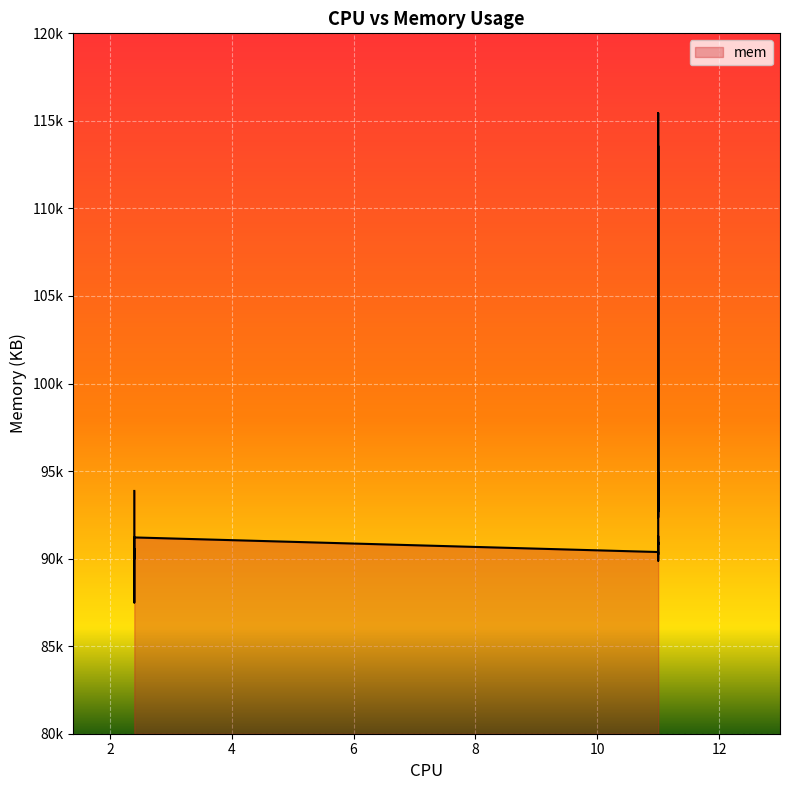

What is the average value?

93428